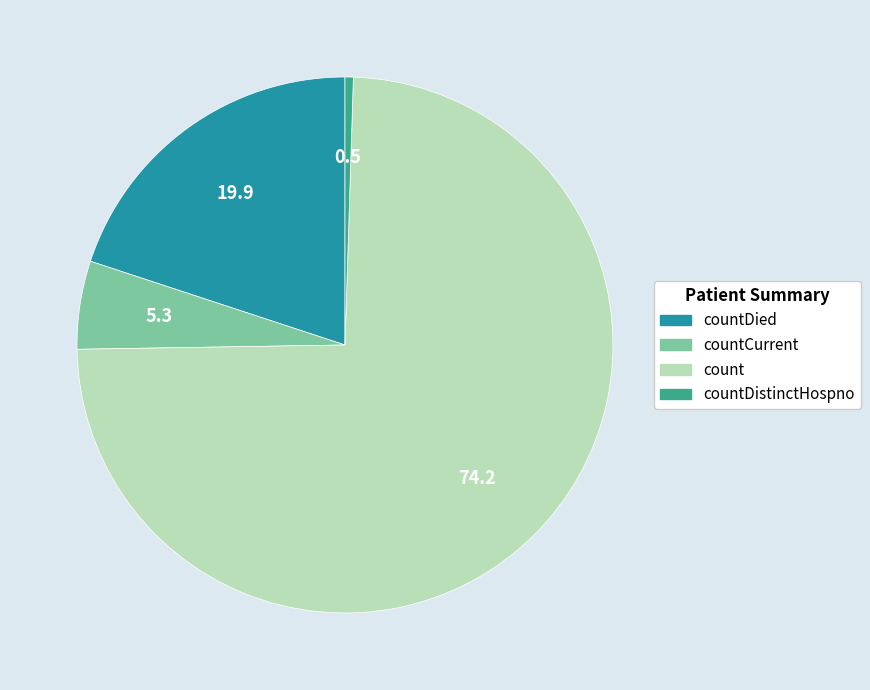

Is there a majority slice in this chart?

Yes